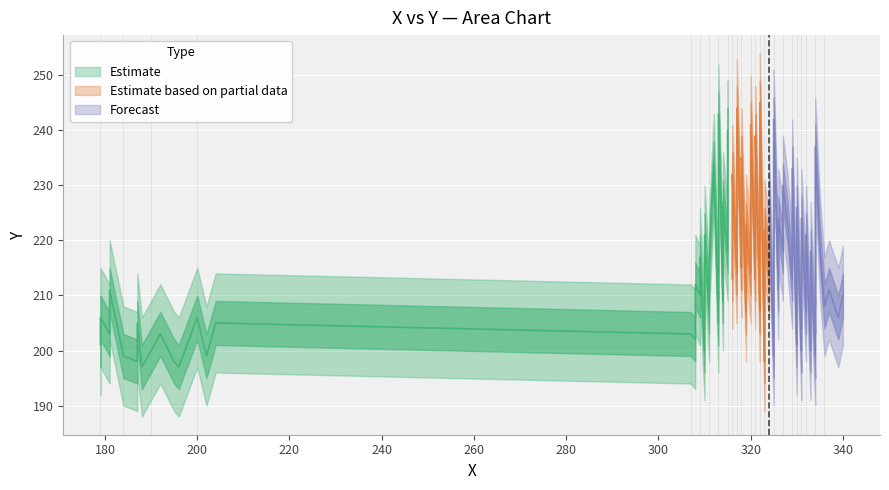

At which category is the sum across all series the highest?

39